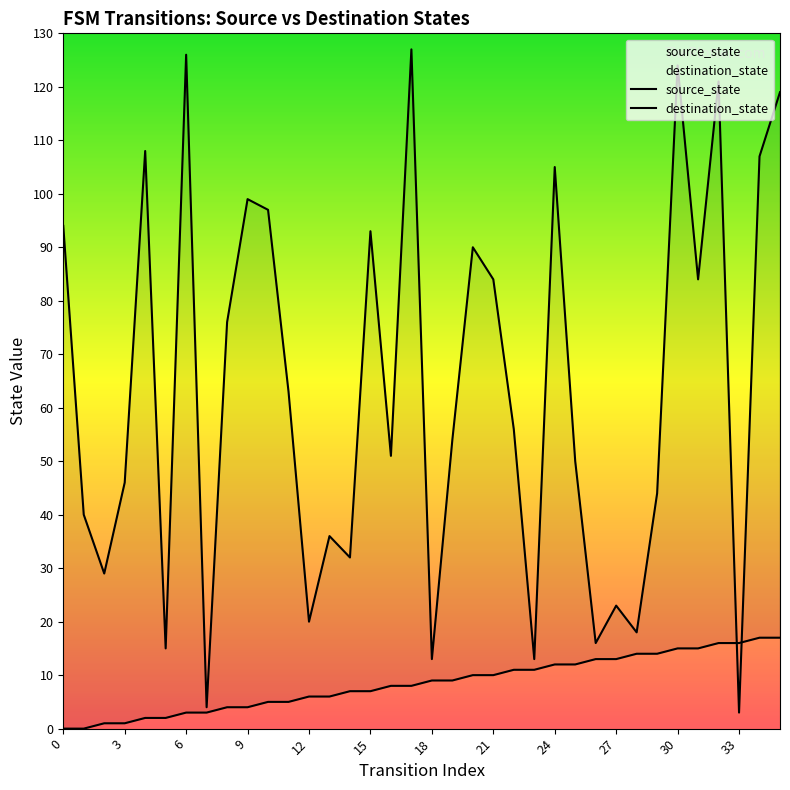

How many interior local peaks does the destination_state series have?

11